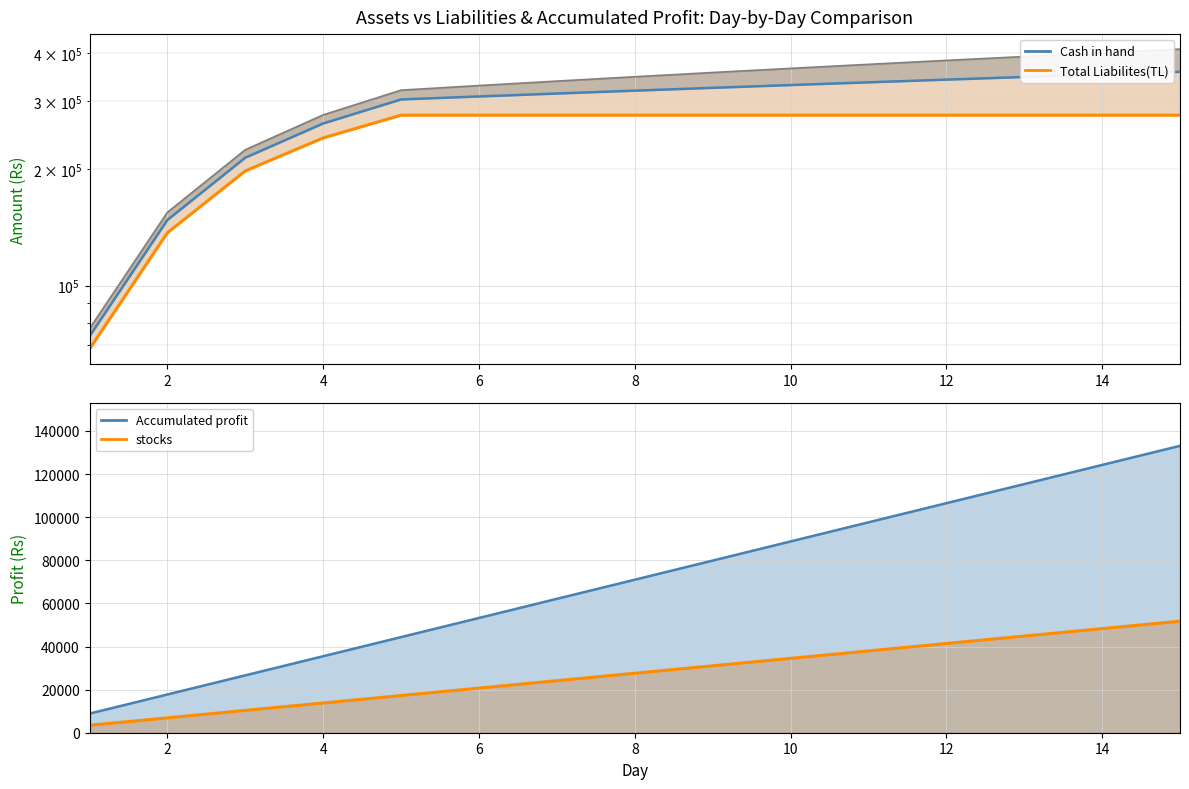

True or false: Cash in hand (line) has more than 0 interior local peaks.

False